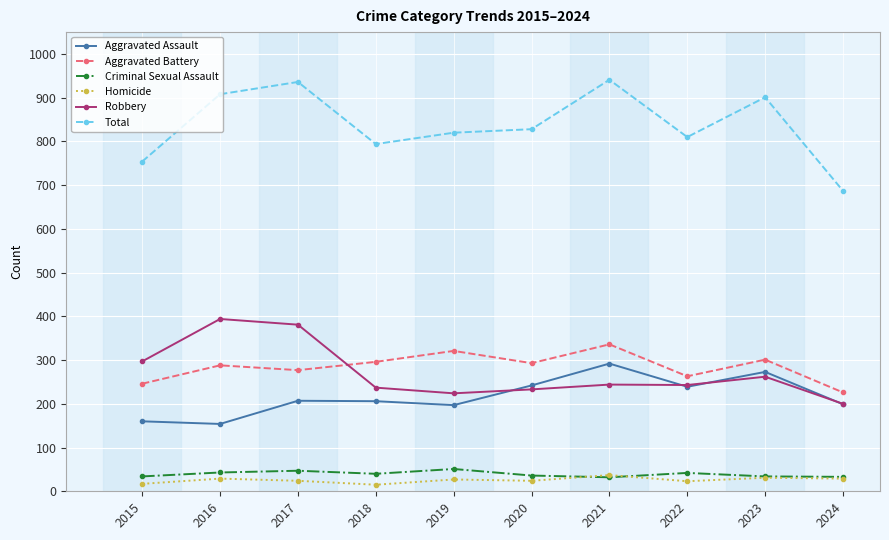

What is the total value across all series at 2023?

1802